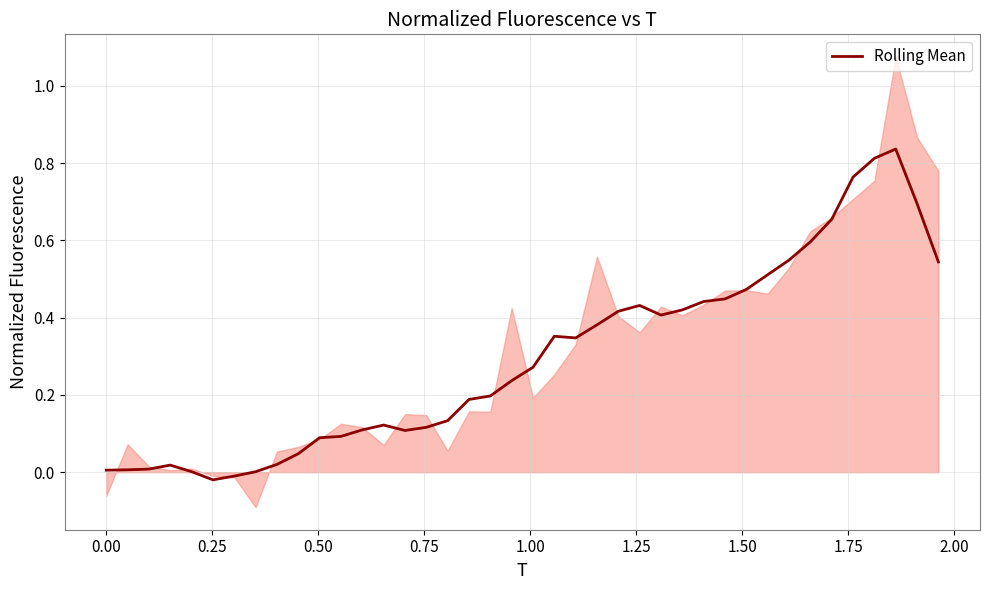

How many positive values are there?

38